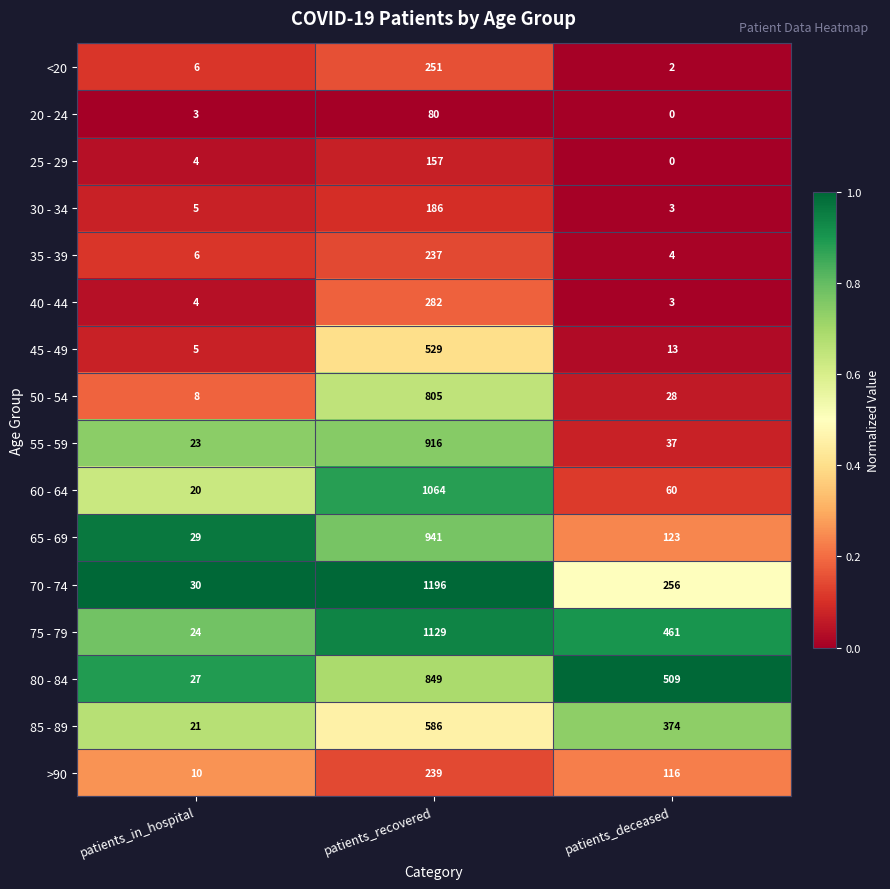

What is the spread (max minus min) of values at patients_deceased?

509